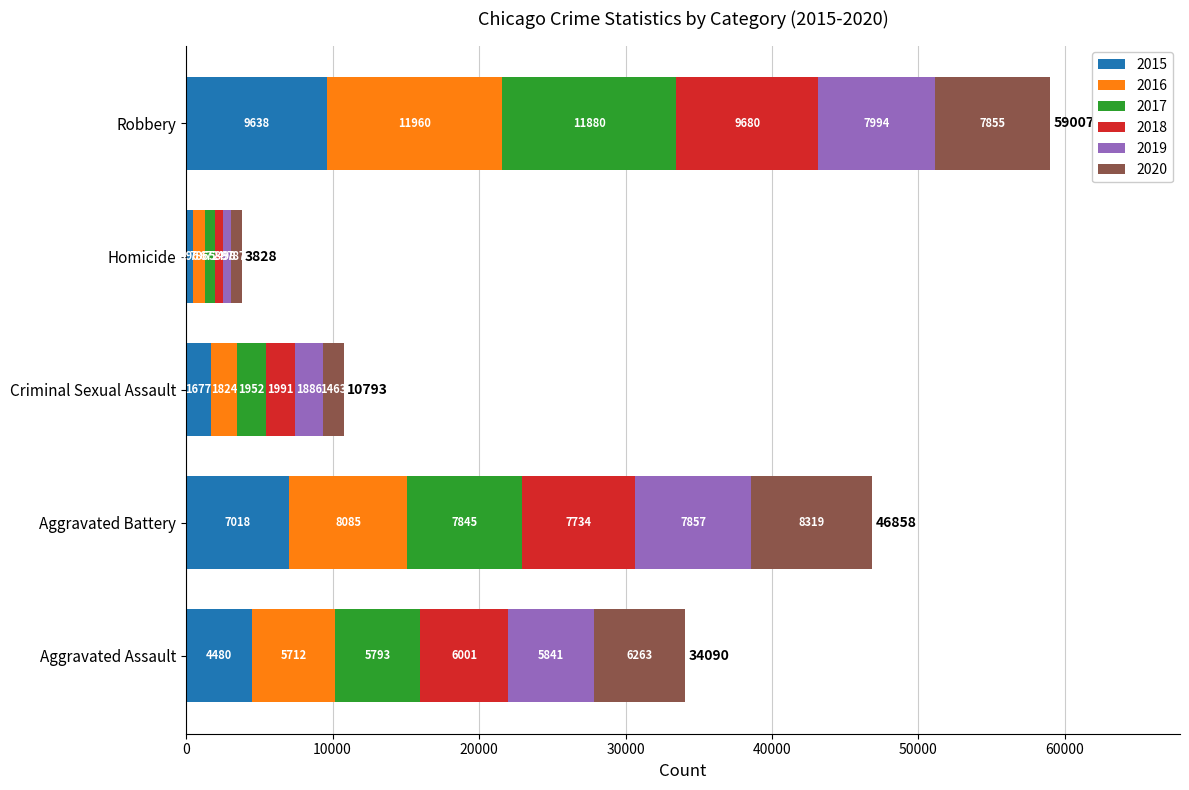

What is the difference between the maximum and minimum values in the 2015 series?

9142